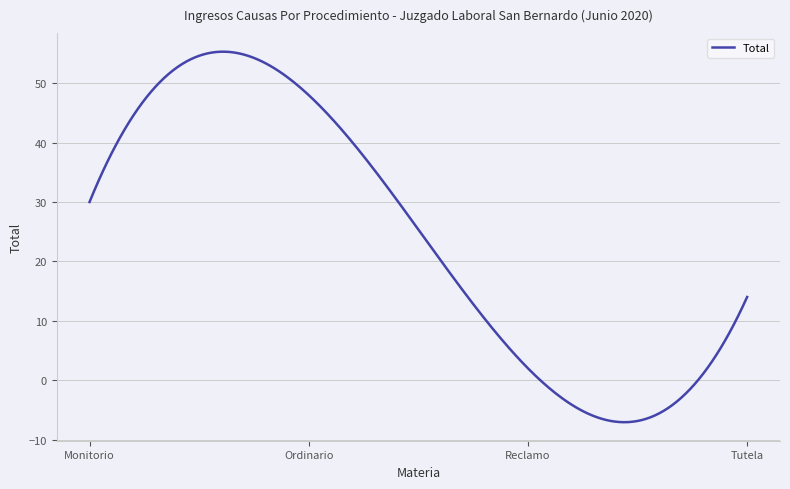

What is the greatest value displayed?

55.3